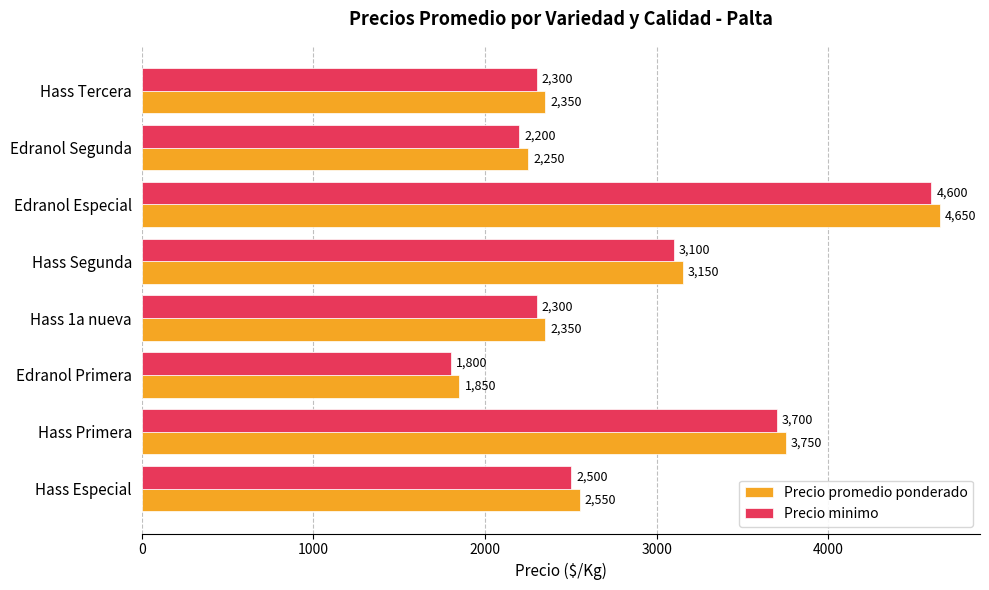

What are all the series names shown in the legend?

Precio promedio ponderado, Precio minimo